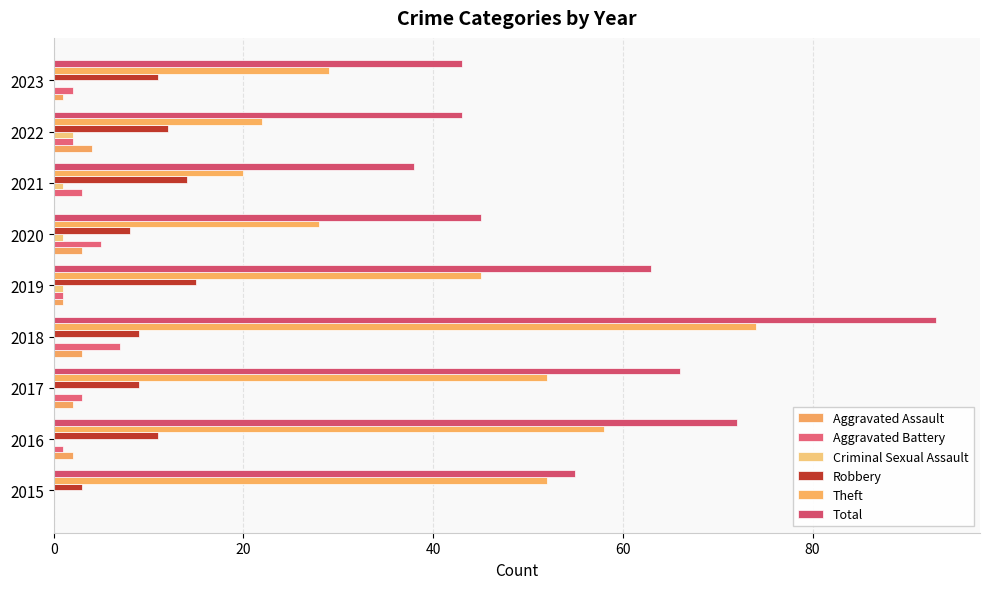

List the series in order of their peak value, lowest first.

Criminal Sexual Assault, Aggravated Assault, Aggravated Battery, Robbery, Theft, Total